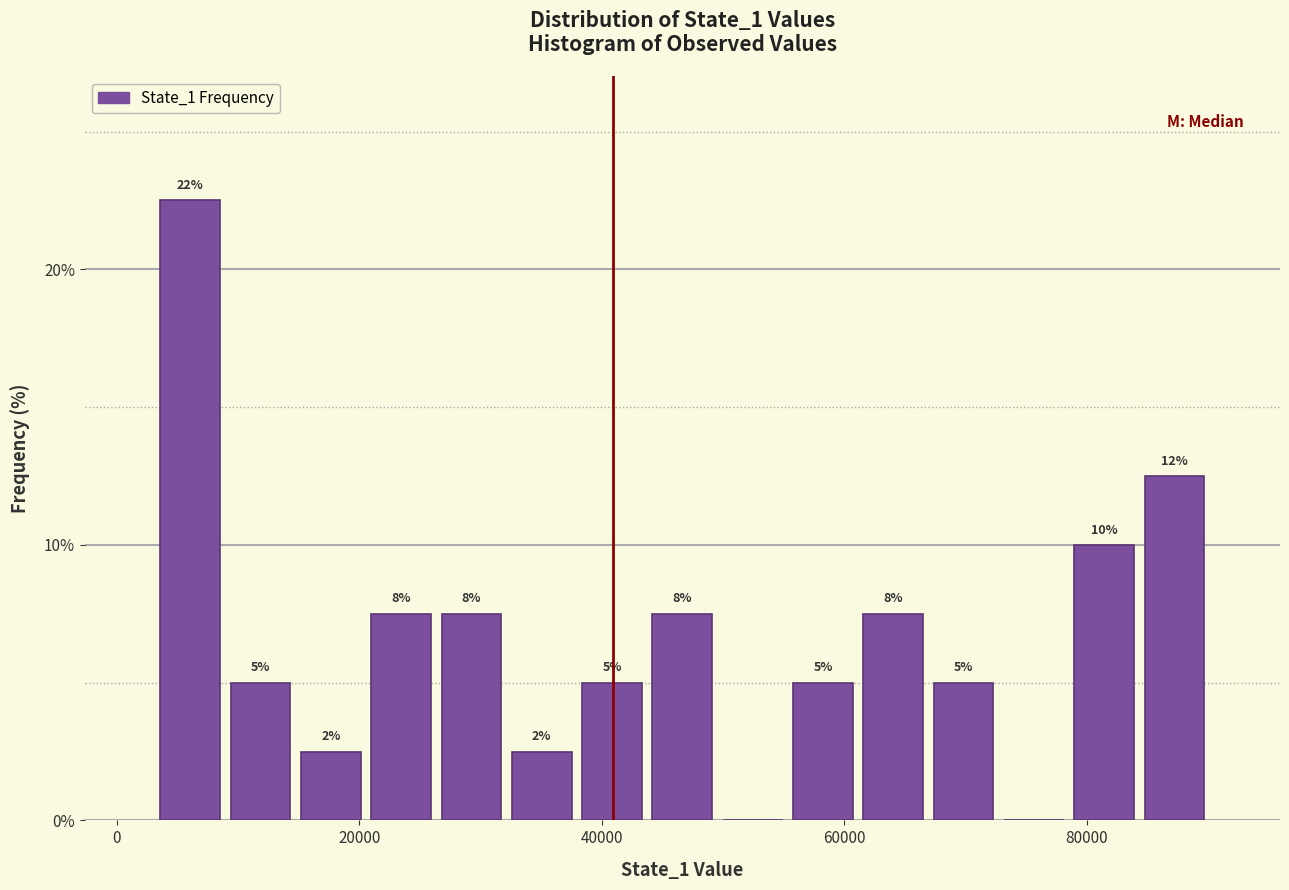

Read against the x-axis, roughly where is the centre of the tallest bar?

6000